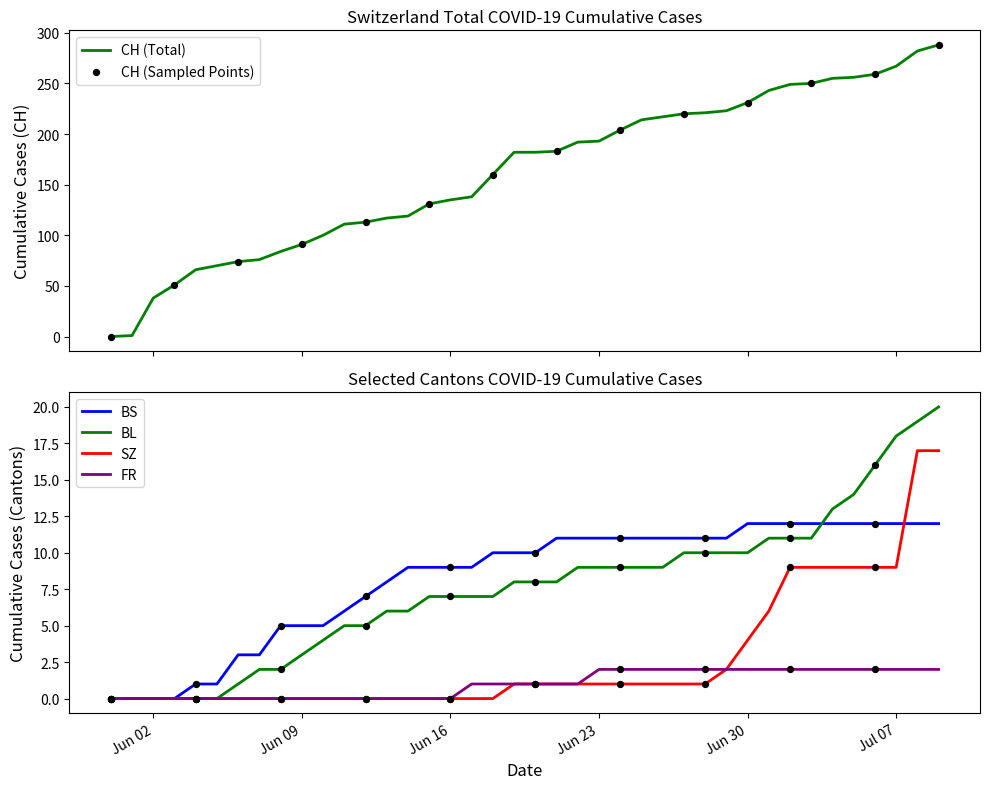

Which series reaches the minimum Y coordinate?

CH